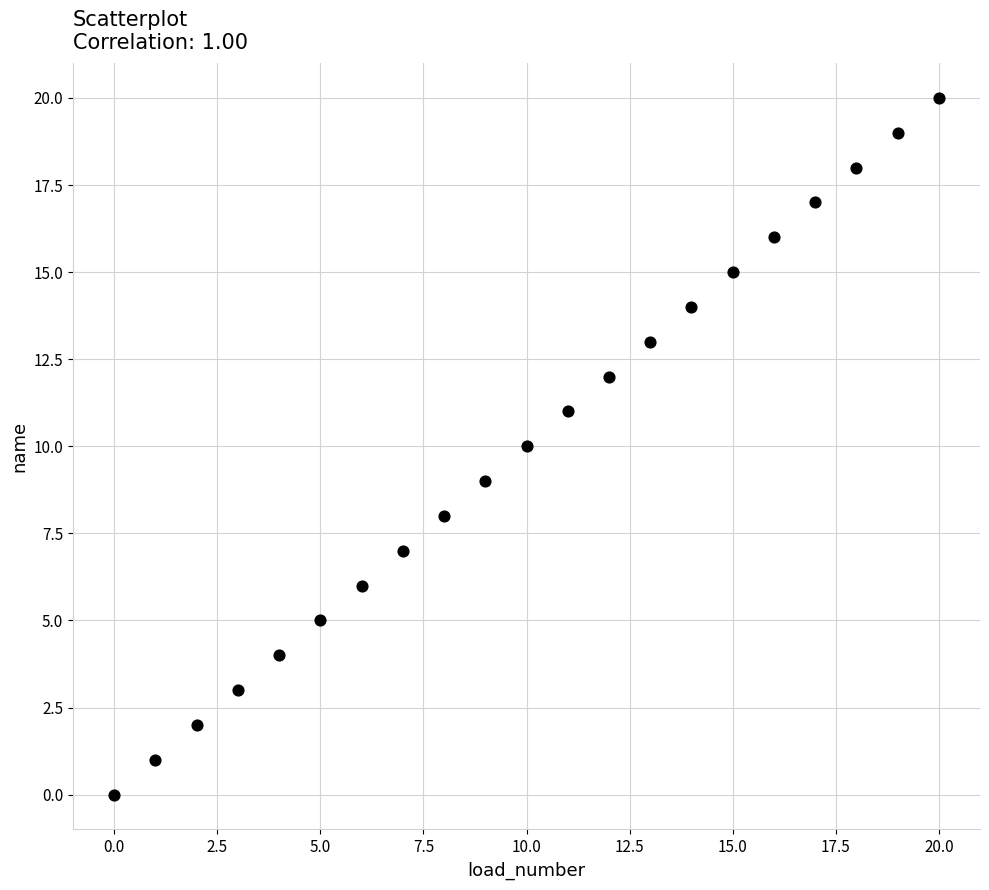

What is the range of Y values (max minus min)?

20